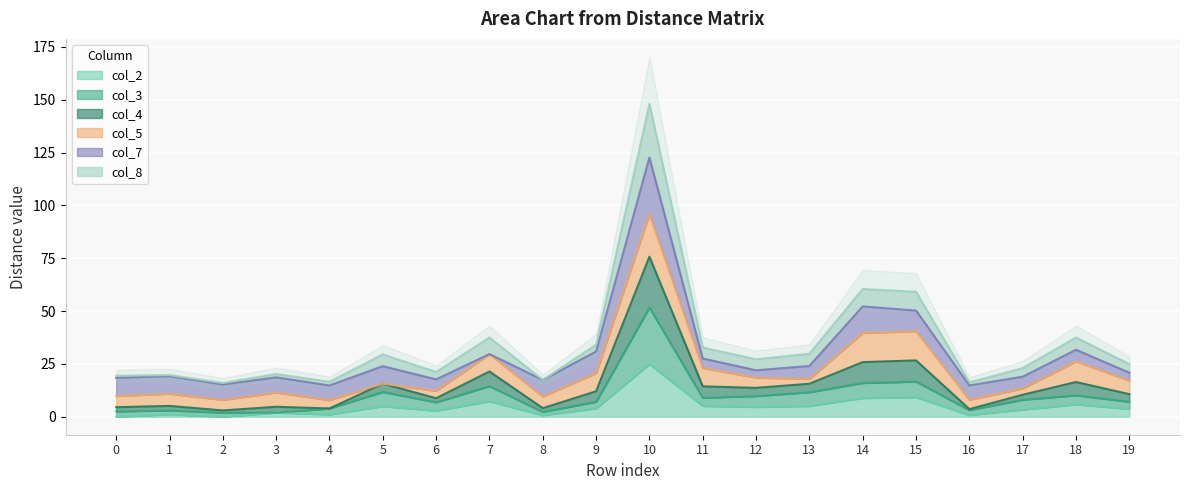

List the labels in order of col_2 value, largest first.

10, 15, 14, 7, 18, 11, 13, 5, 12, 9, 19, 17, 6, 3, 1, 4, 16, 8, 0, 2